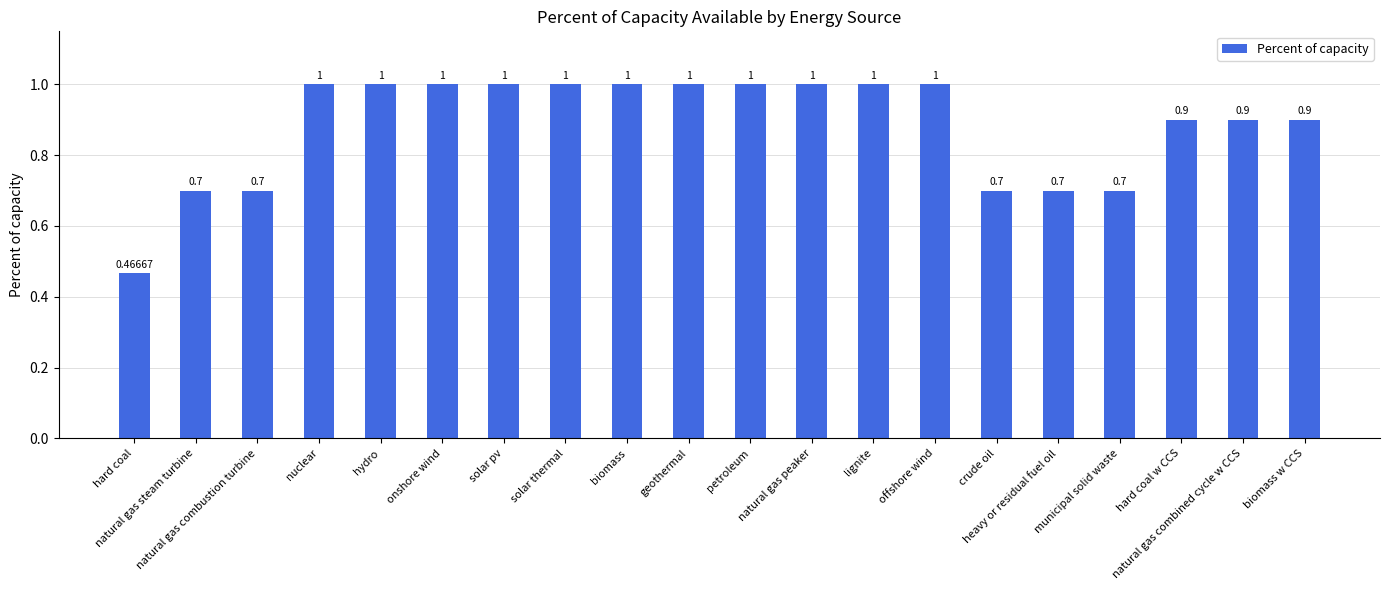

Count the number of categories in the chart.

20